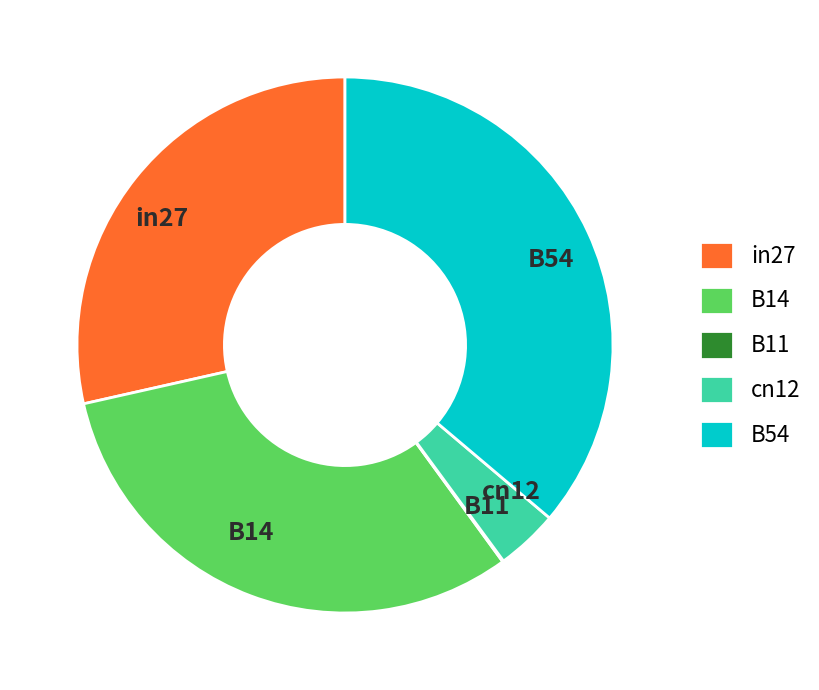

Is the sum of B14 and in27 greater than half?

Yes